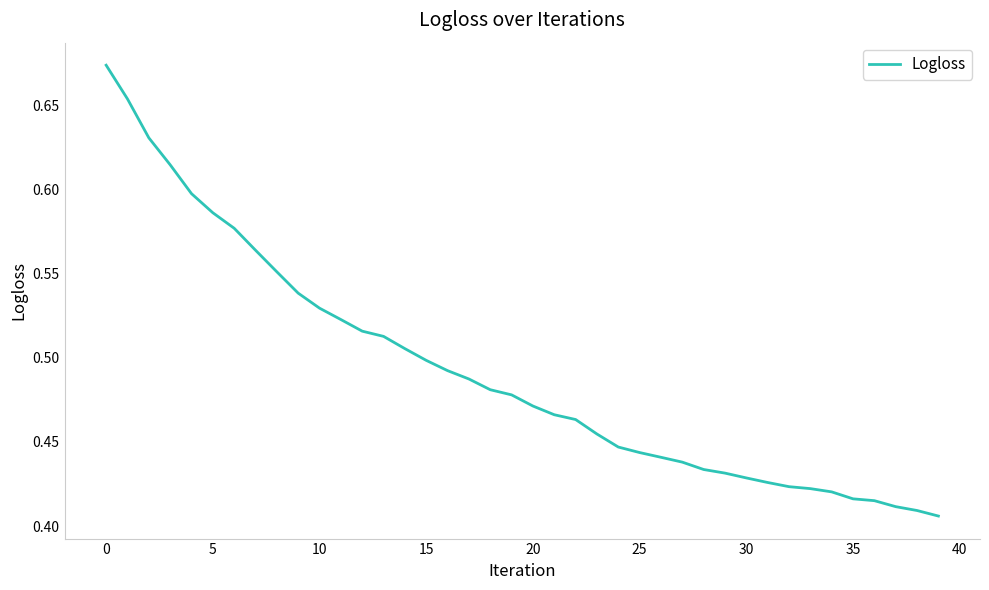

What is the value of the 3rd point from the left?

0.6